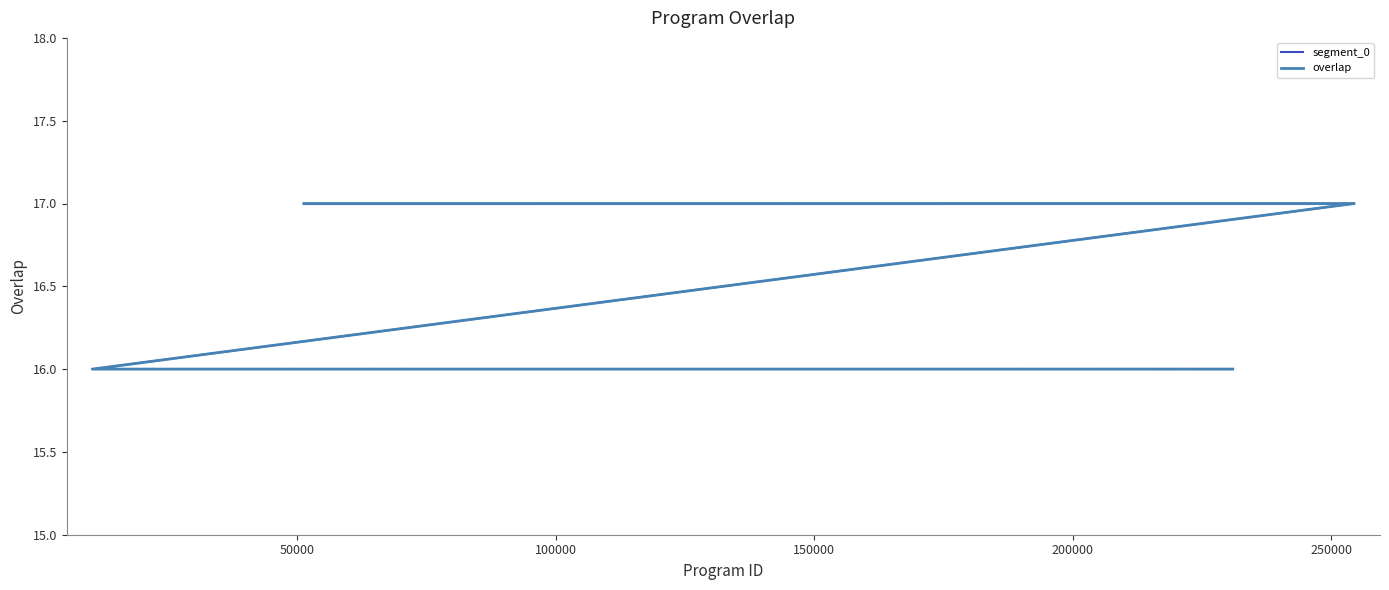

Reading left to right, extract all data points from this chart.

17	17	17	17	17	16	16	16	16	16	16	16	16	16	16	16	16	16	16	16	16	16	16	16	16